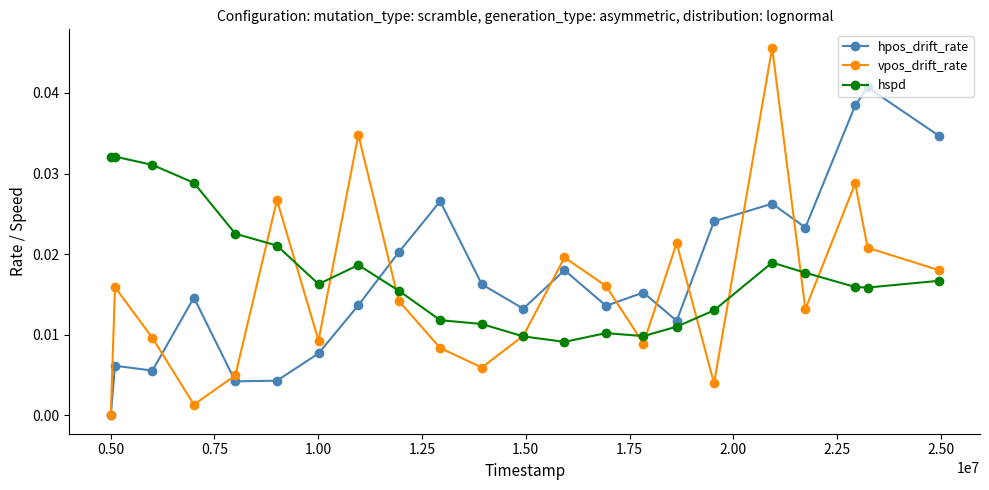

True or false: hspd and hpos_drift_rate cross at least once.

True